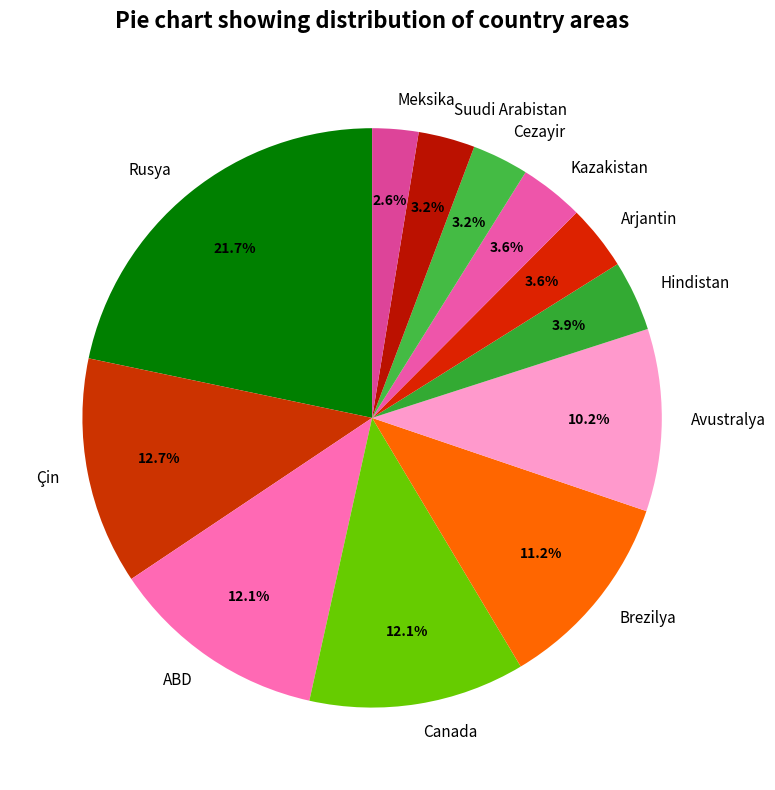

True or false: Brezilya accounts for 11% of the total.

True